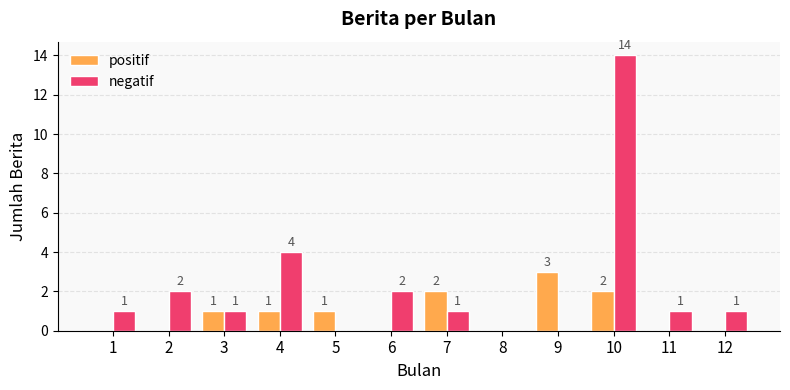

How many groups of bars are there?

12